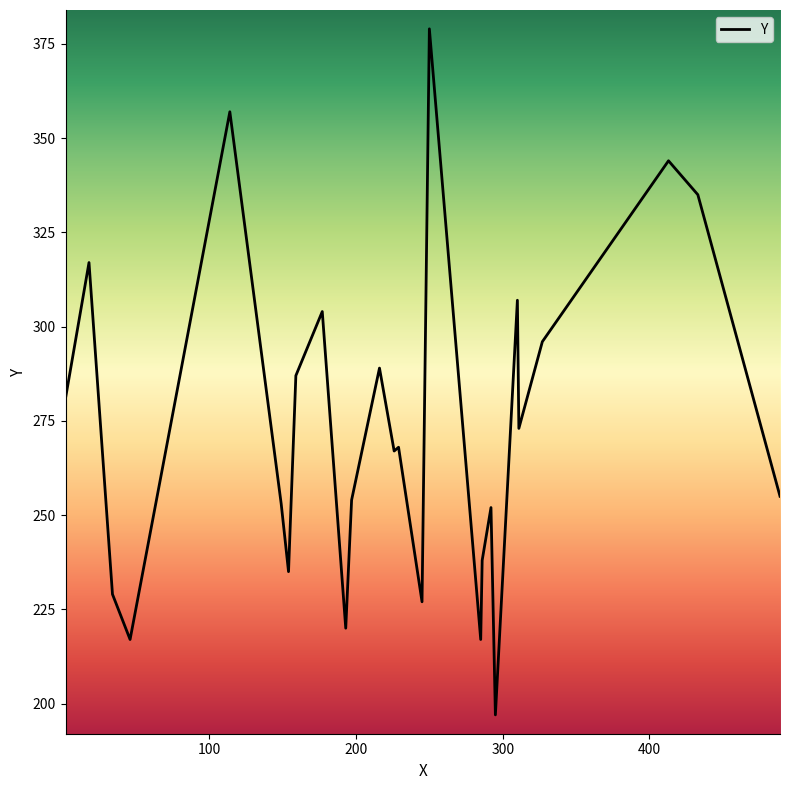

What is the maximum value shown in the chart?

379